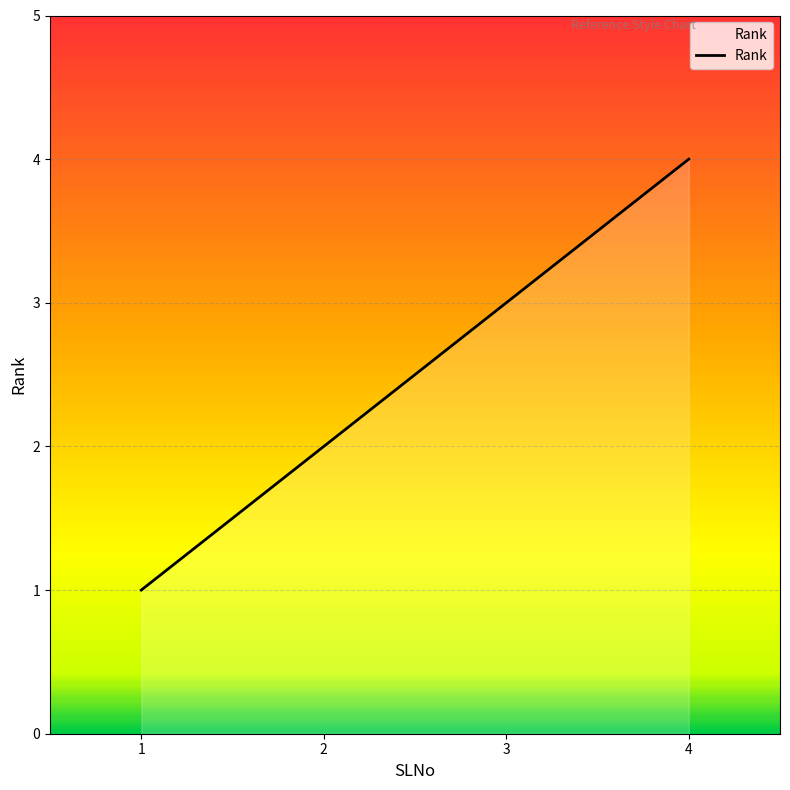

What is the greatest value displayed?

4